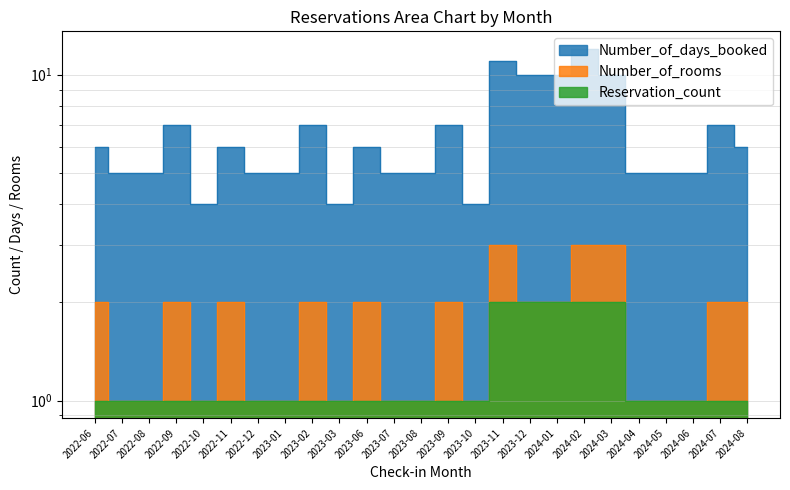

Which has a higher value, 2024-01 or 2023-02?

2024-01